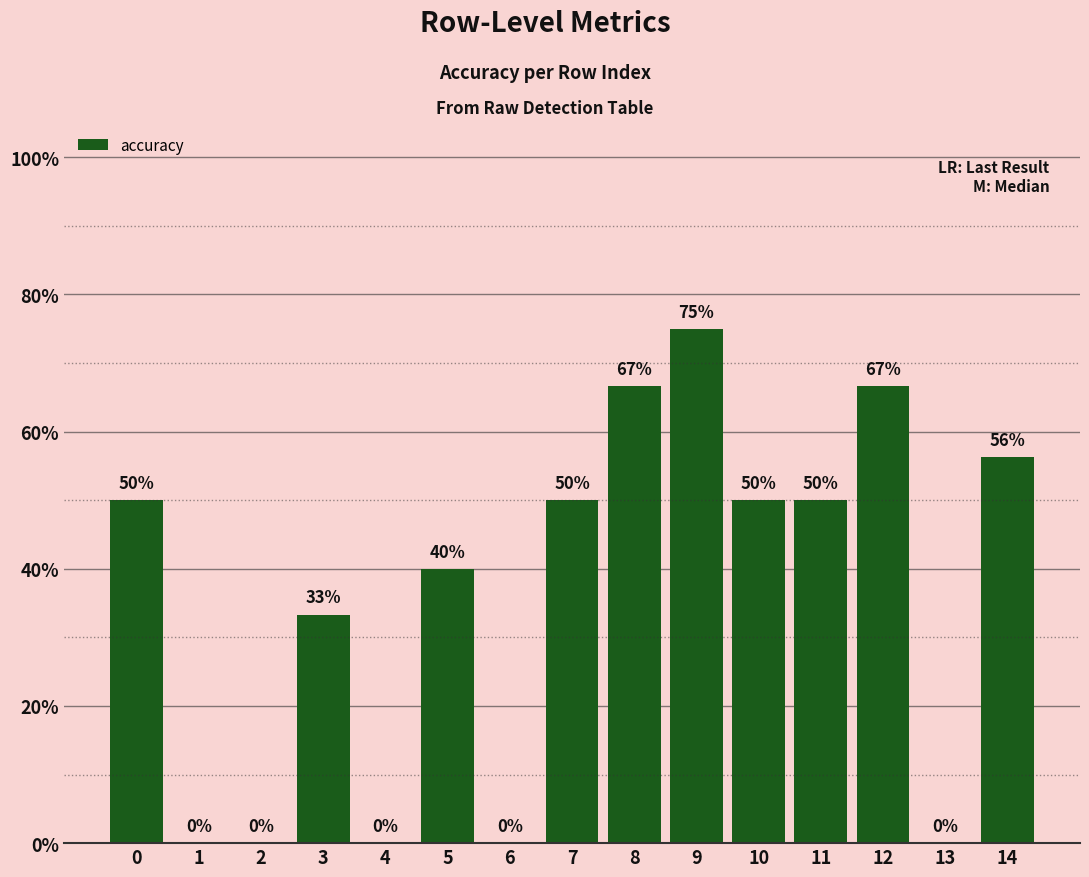

Rank the categories by value from highest to lowest.

9, 8, 12, 14, 0, 7, 10, 11, 5, 3, 1, 2, 4, 6, 13